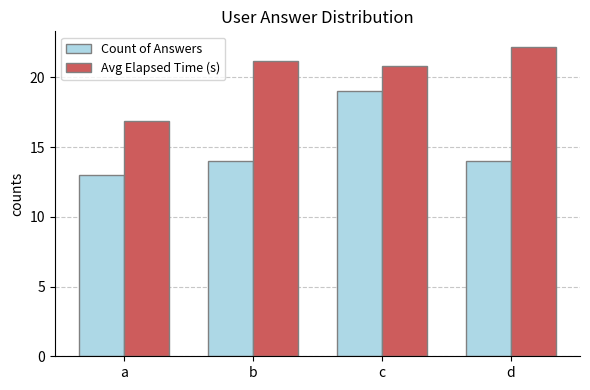

Which series has the widest spread of values?

Count of Answers